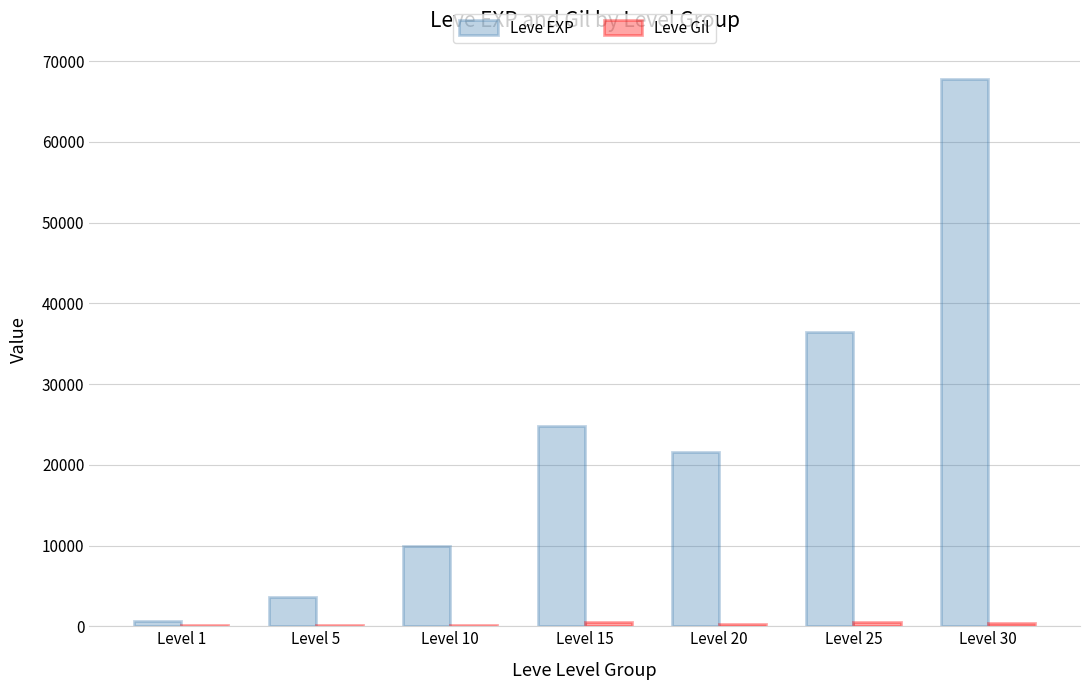

At which label does Leve EXP first exceed 21600?

Level 15